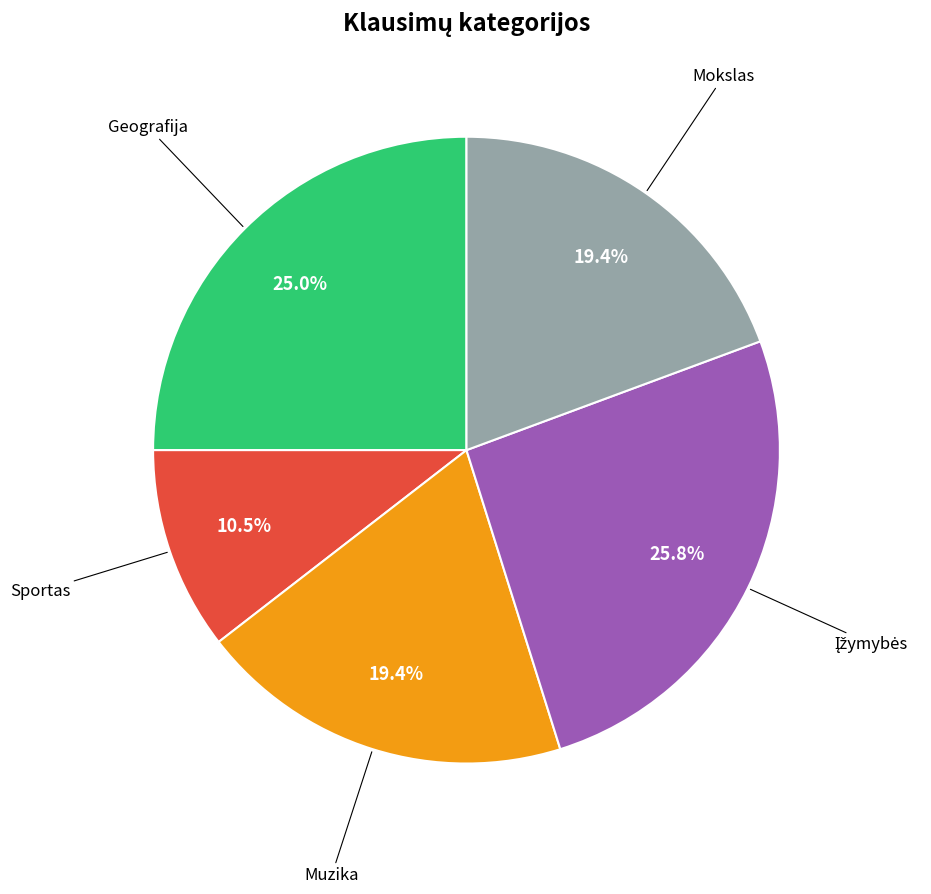

Is there any slice that represents more than half of the pie?

No